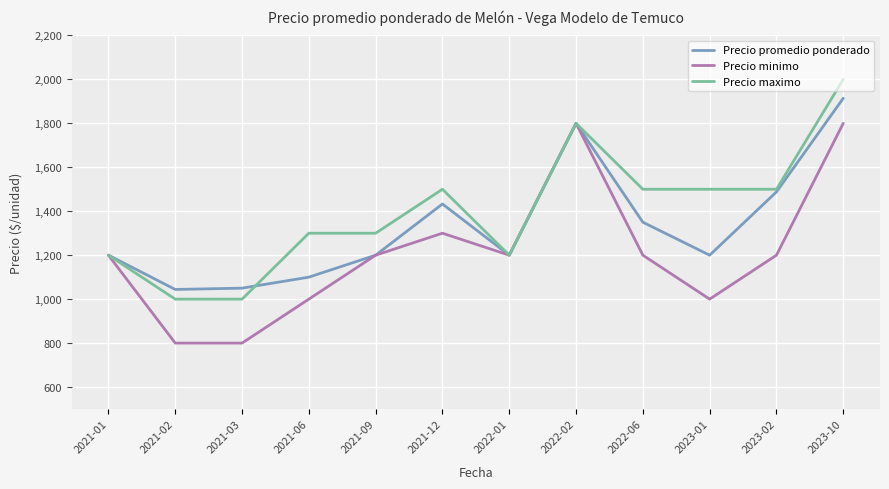

How many categories are shown in the chart?

12